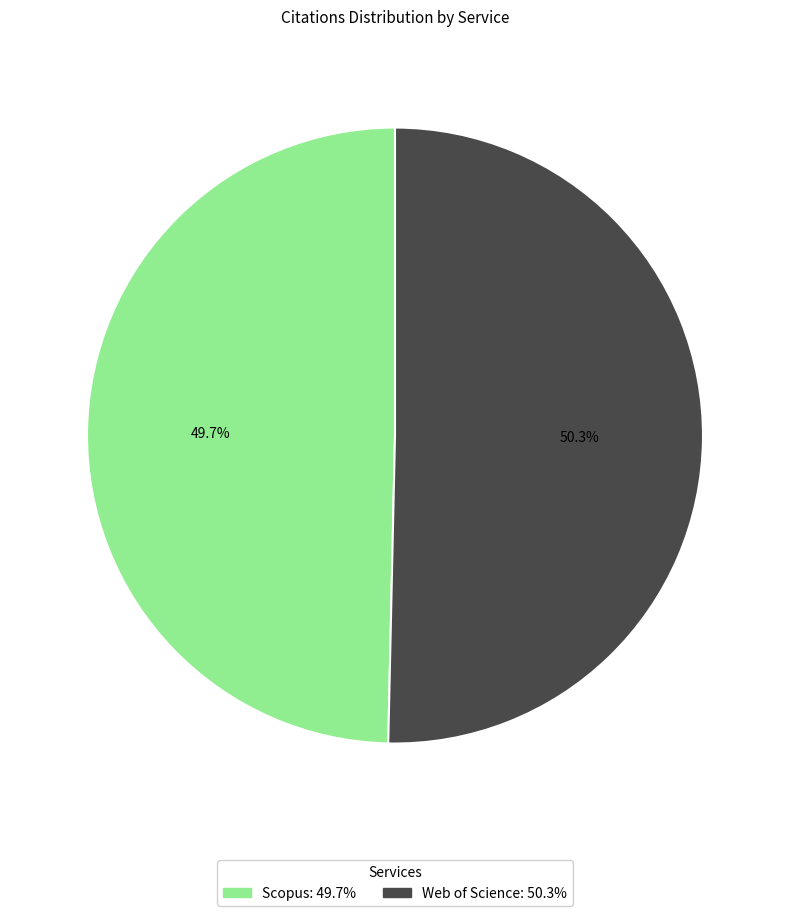

Does Scopus represent more than half of the total?

No